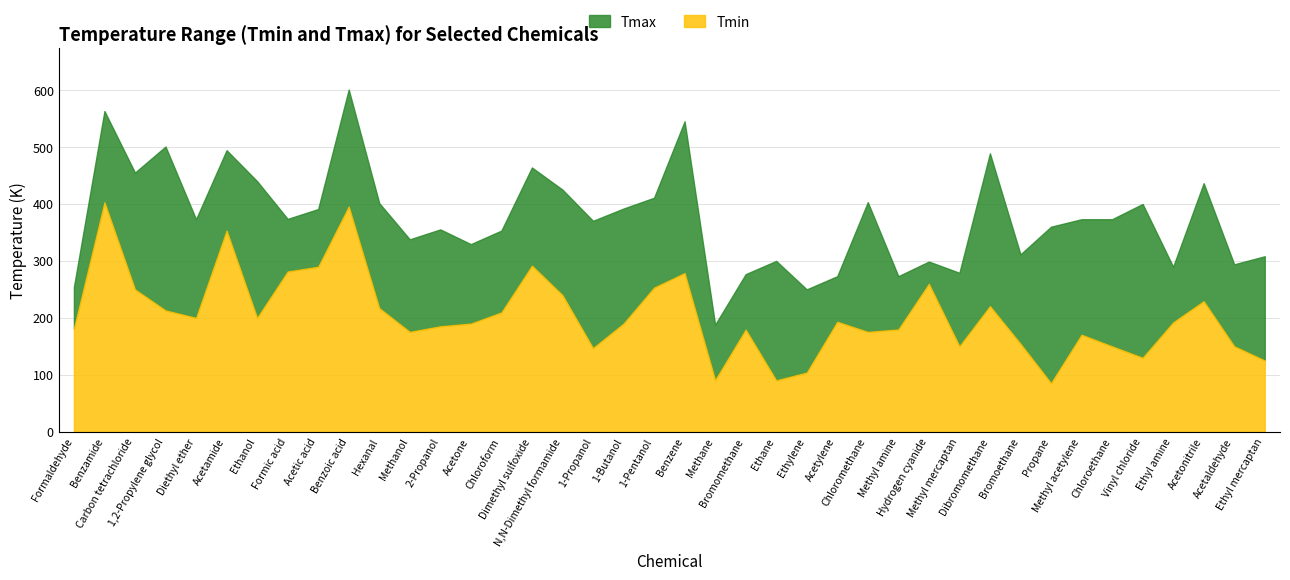

What is the difference between the maximum and second lowest values in the Tmax series?

350.8